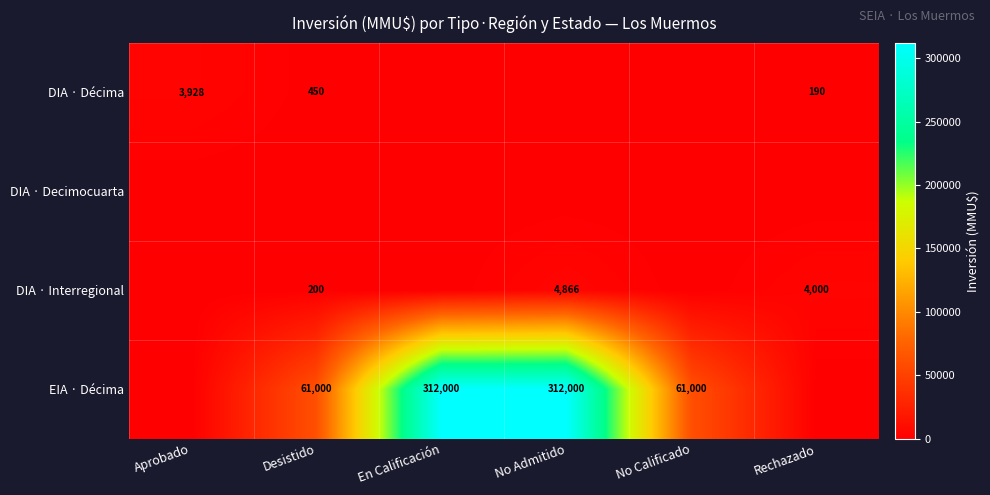

True or false: EIA · Décima has a value of 150246 at En Calificación.

False